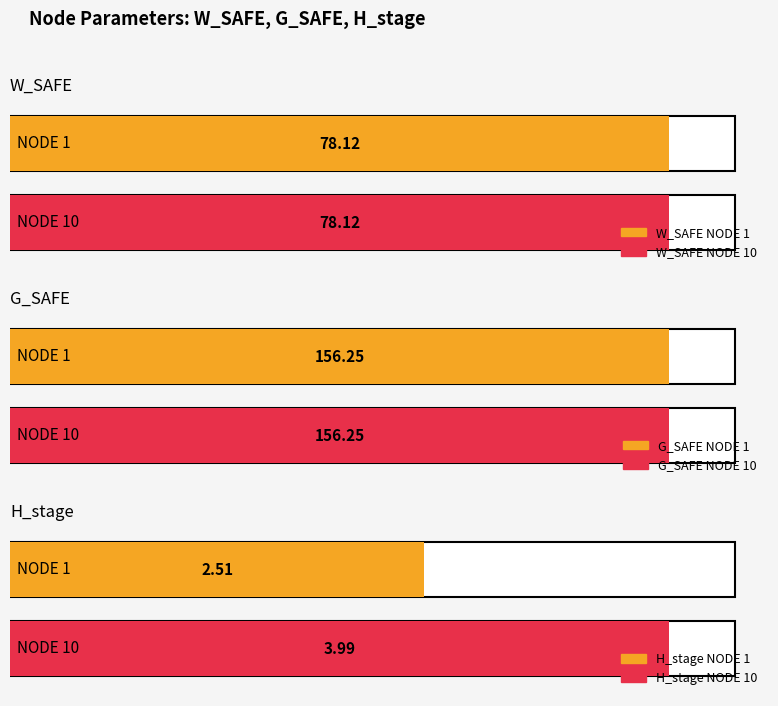

At which label does H_stage reach its minimum?

NODE 1